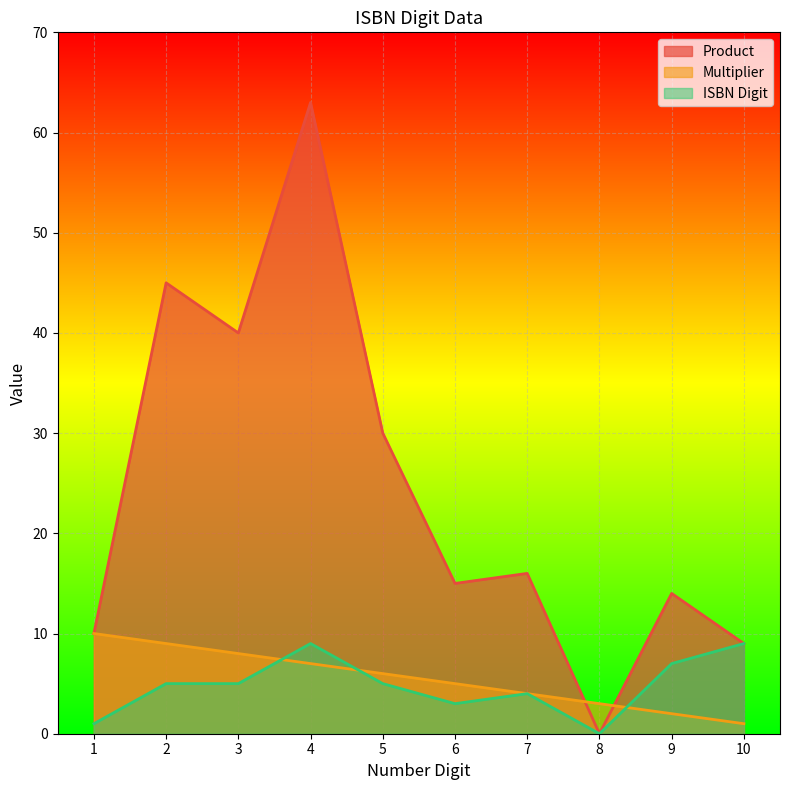

How many lines are shown in the chart?

3